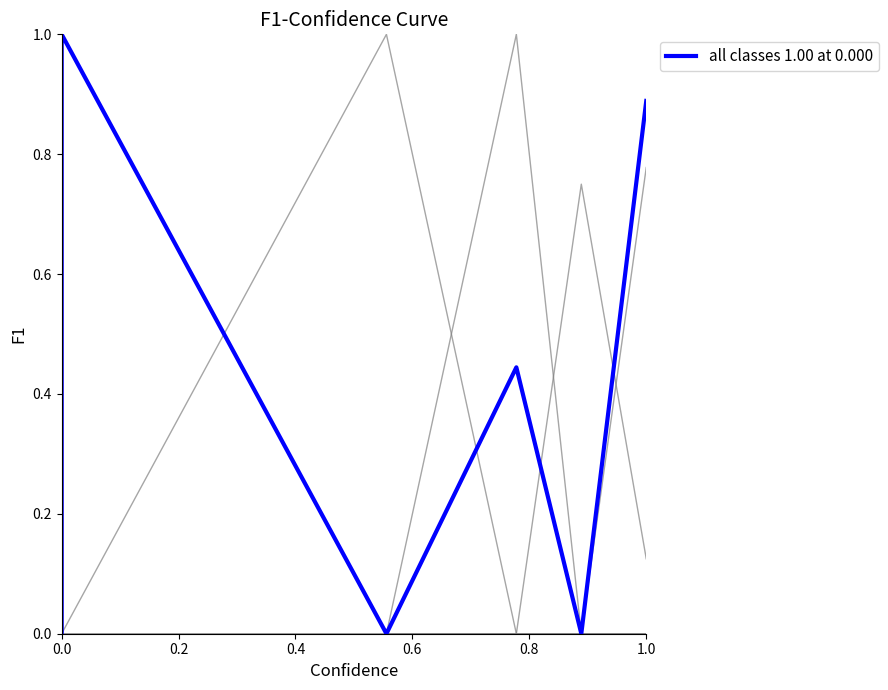

True or false: all classes 1.00 at 0.000 and col_2 cross at least once.

True